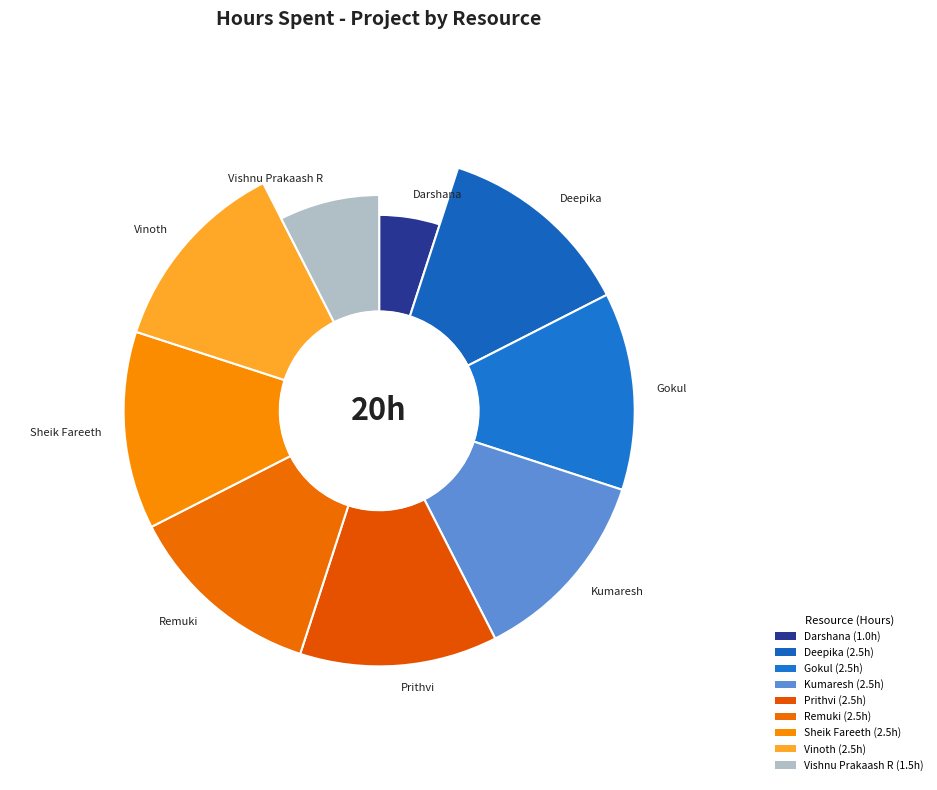

Is there any slice that represents more than half of the pie?

No